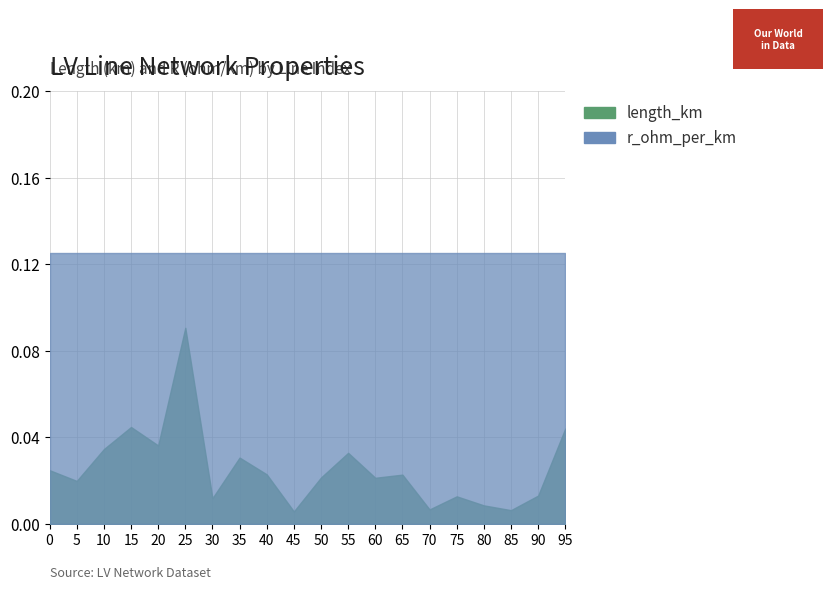

How many lines are shown in the chart?

2